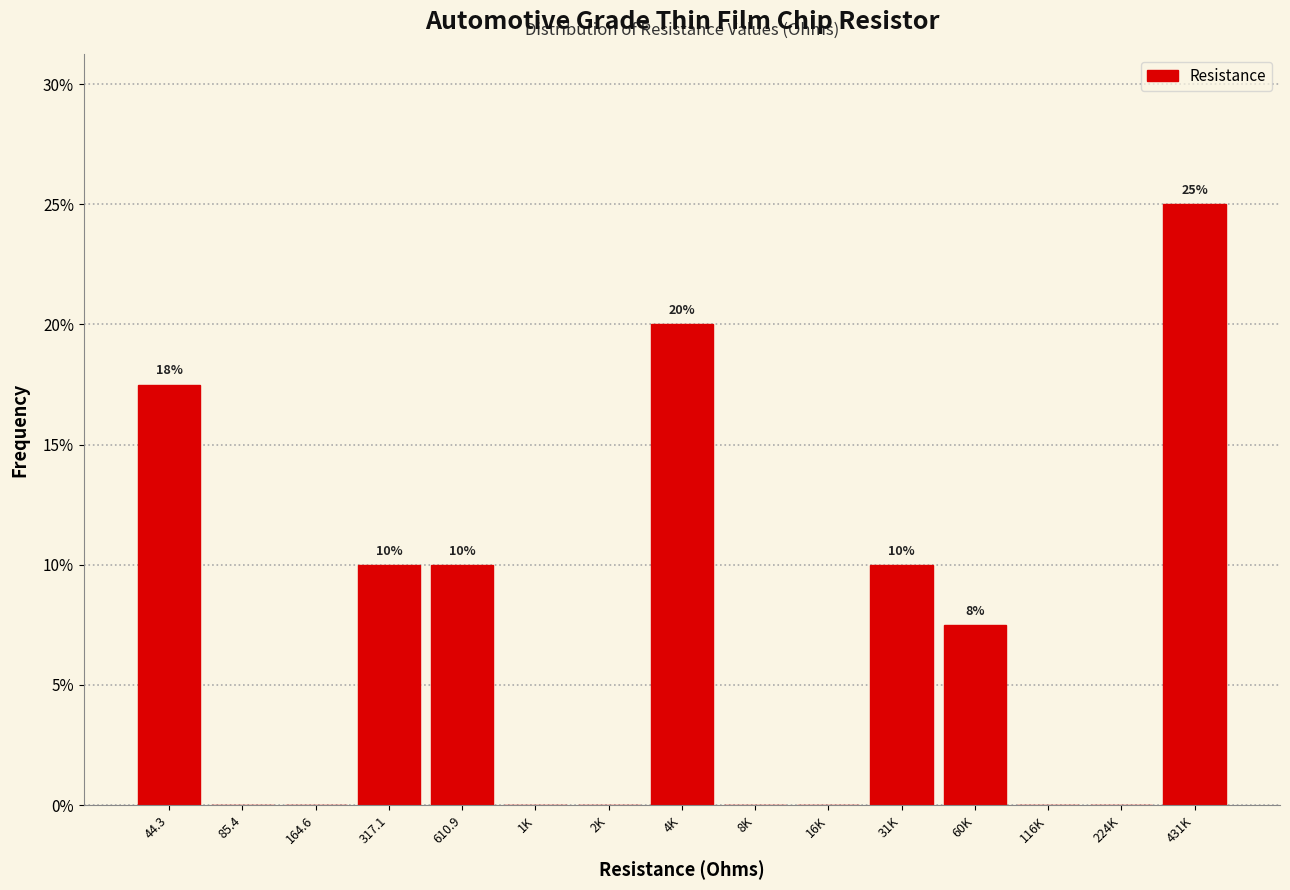

Reading left to right, what are all the values shown in this chart?

44.3=17.5	85.4=0.0	164.6=0.0	317.1=10.0	610.9=10.0	1K=0.0	2K=0.0	4K=20.0	8K=0.0	16K=0.0	31K=10.0	60K=7.5	116K=0.0	224K=0.0	431K=25.0